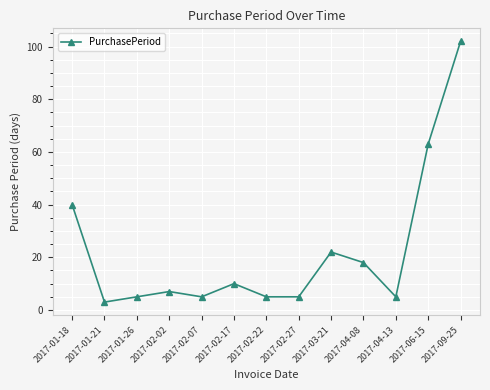

True or false: there are more than 1 points higher than both neighbors.

True